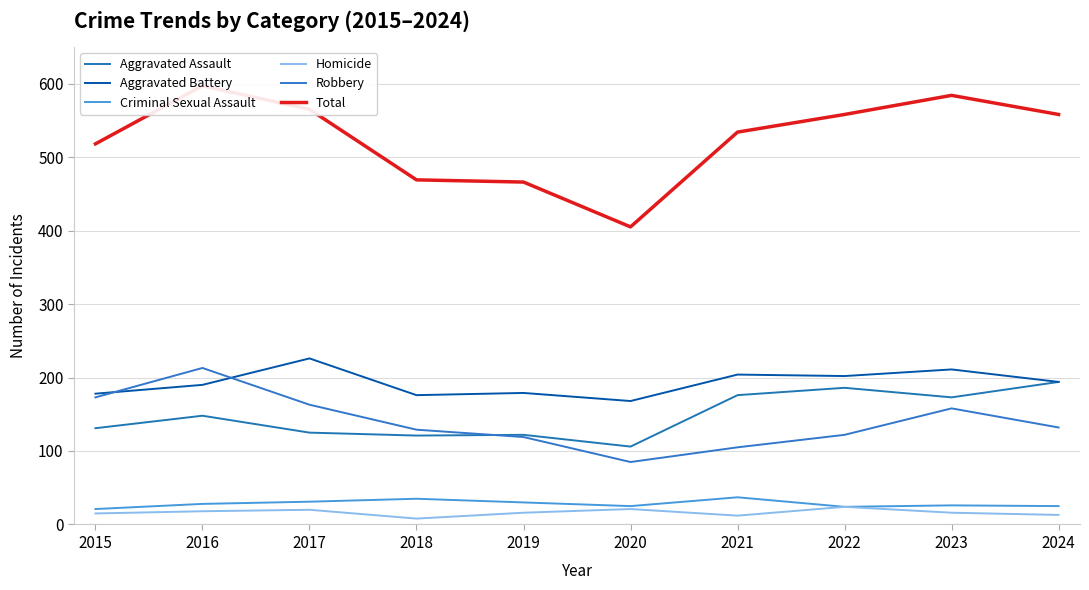

What is the total value across all series at 2019?

932